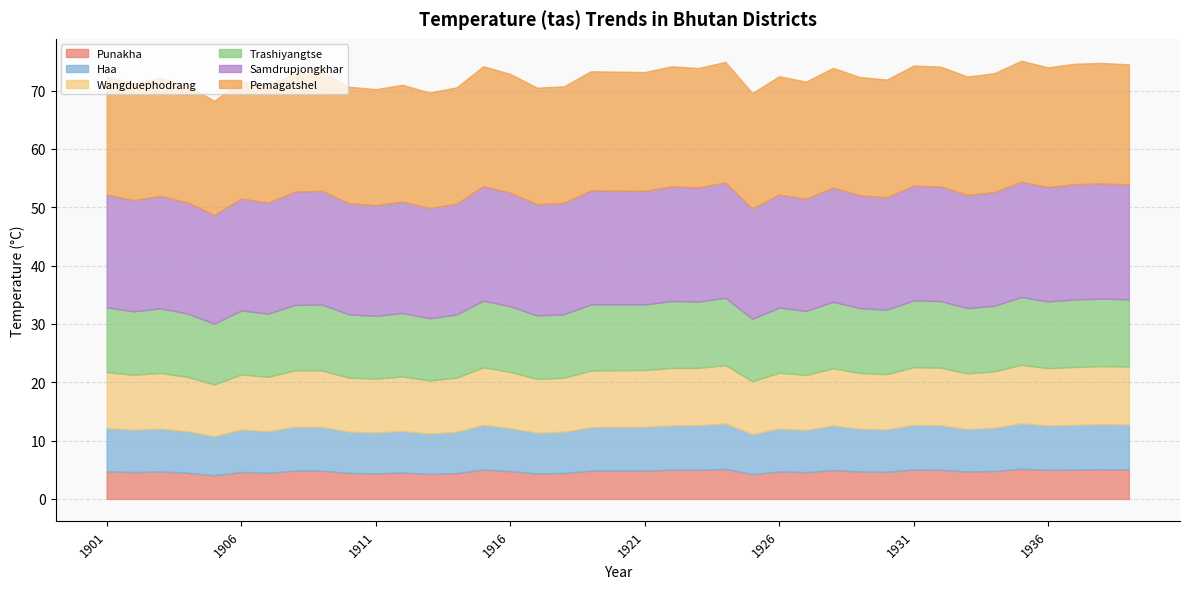

True or false: Trashiyangtse has more than 2 points higher than both neighbors.

True